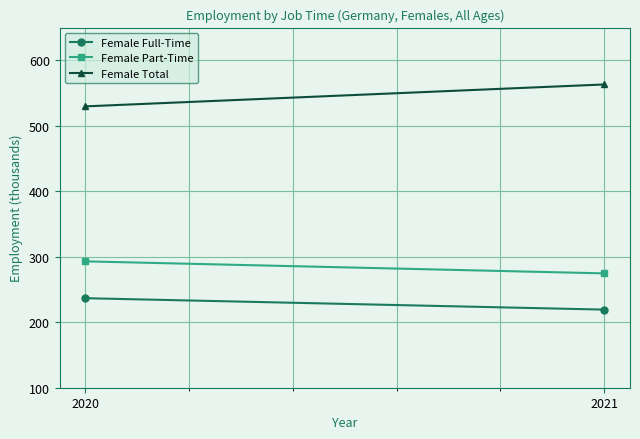

The value of Female Total at 2021 is 335.2. True or false?

False